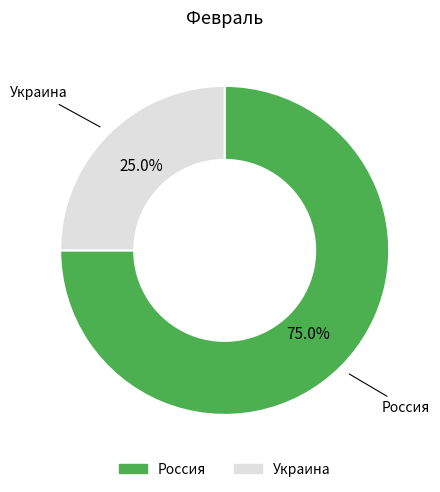

Combined, do Россия and Украина account for over 50%?

Yes